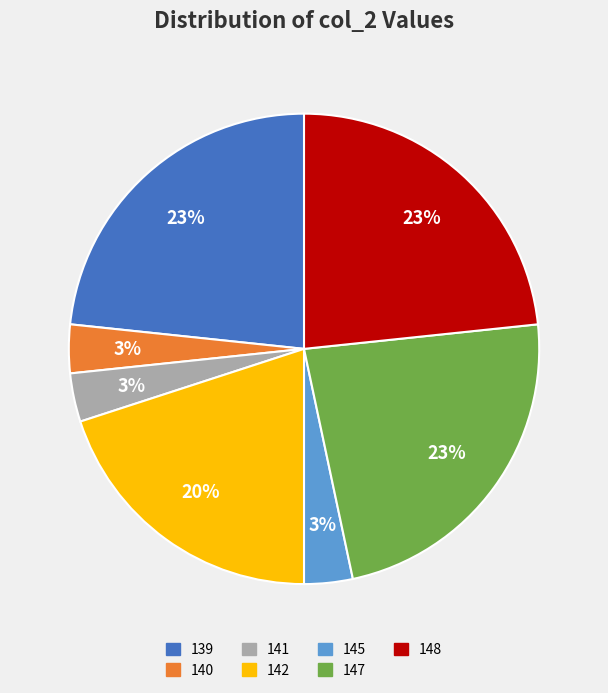

Is the sum of 147 and 142 greater than half?

No